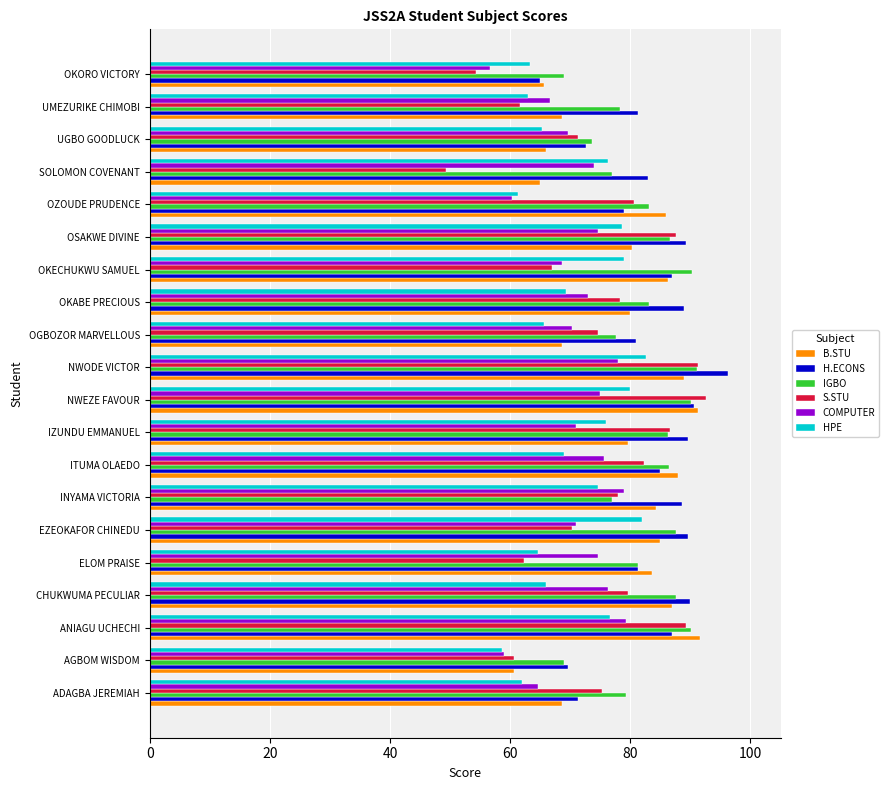

What are all the series names shown in the legend?

B.STU, H.ECONS, IGBO, S.STU, COMPUTER, HPE